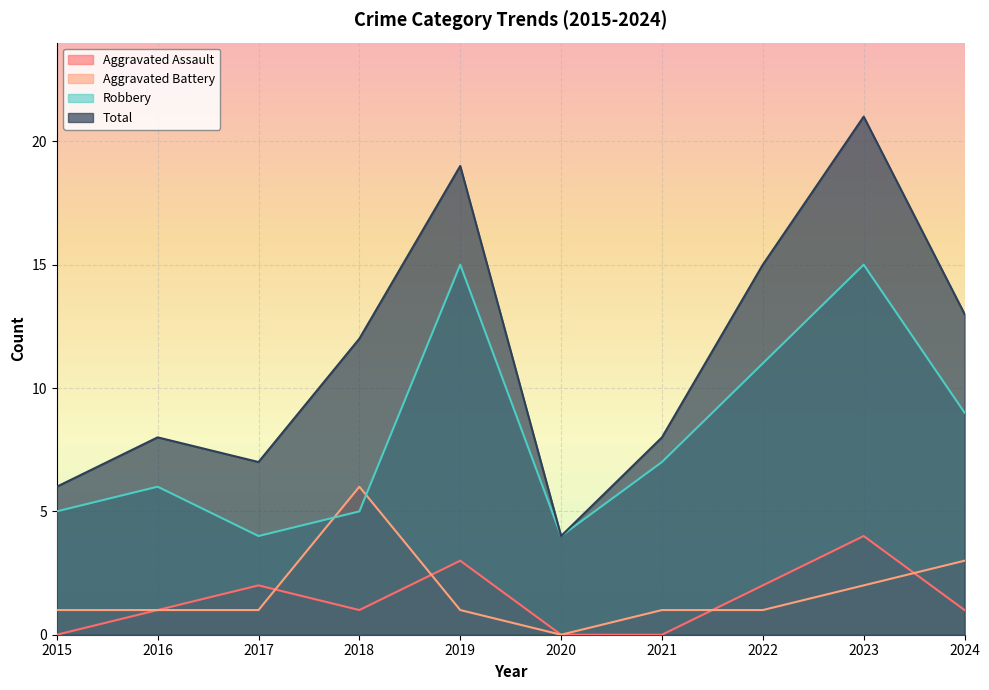

How many lines are shown in the chart?

4